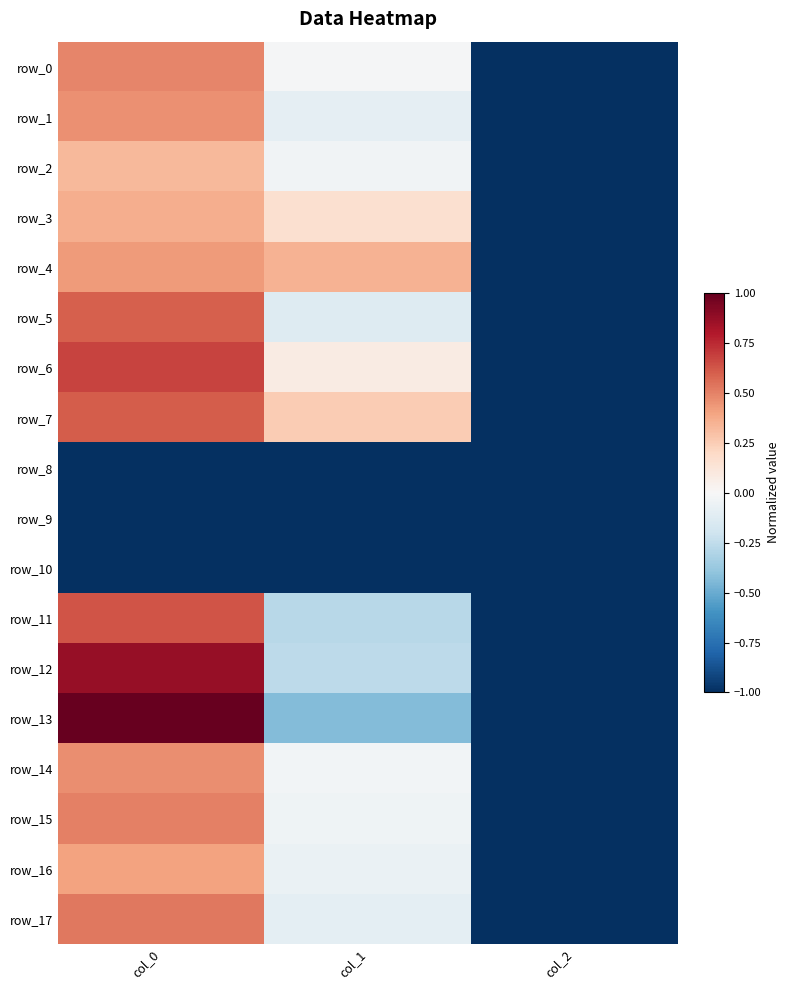

What is the average value of the row_11 series?

-0.2